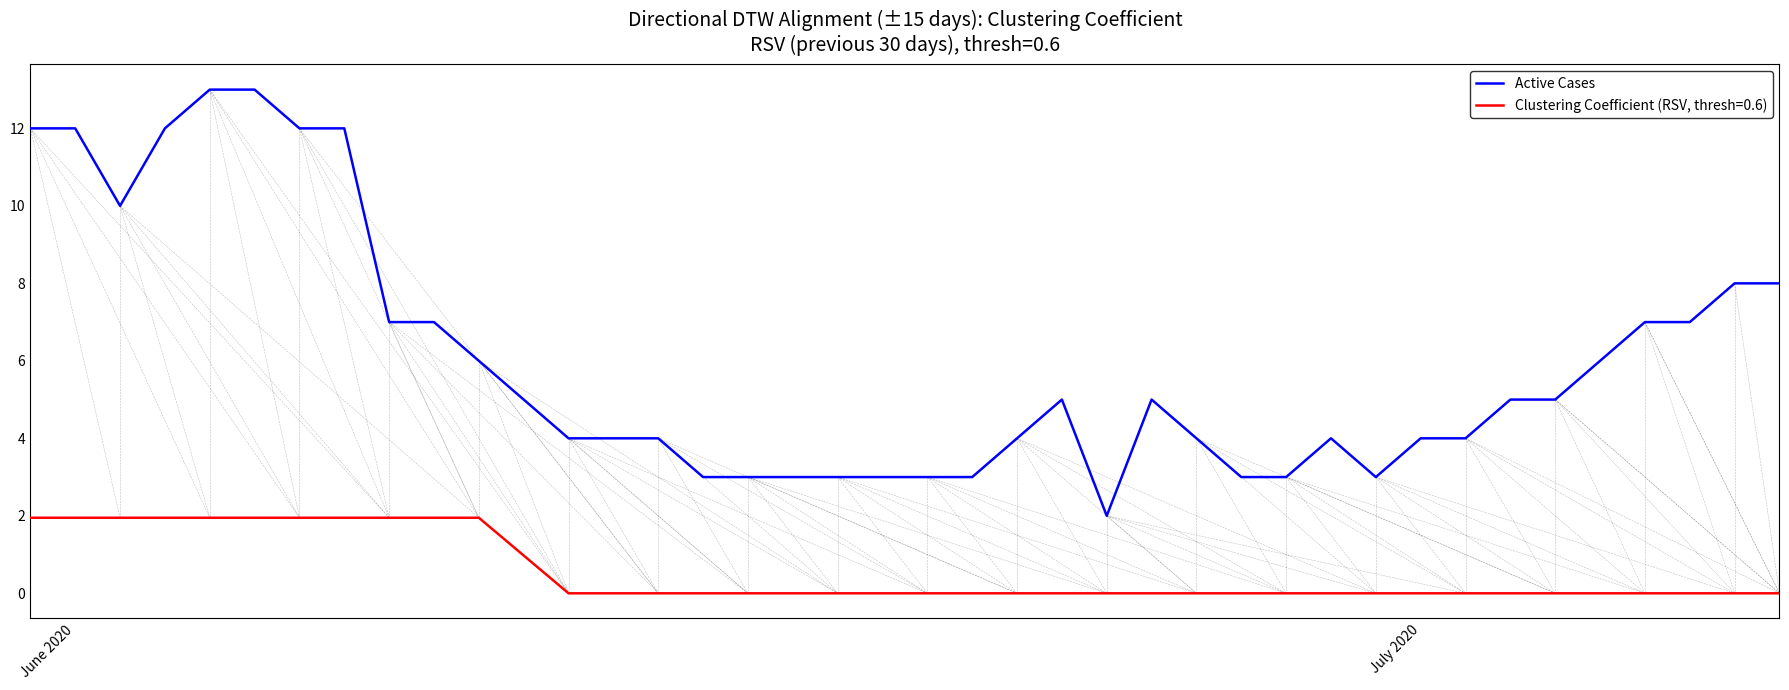

Rank the series by their maximum value, from lowest to highest.

Clustering Coefficient (RSV, thresh=0.6), Active Cases